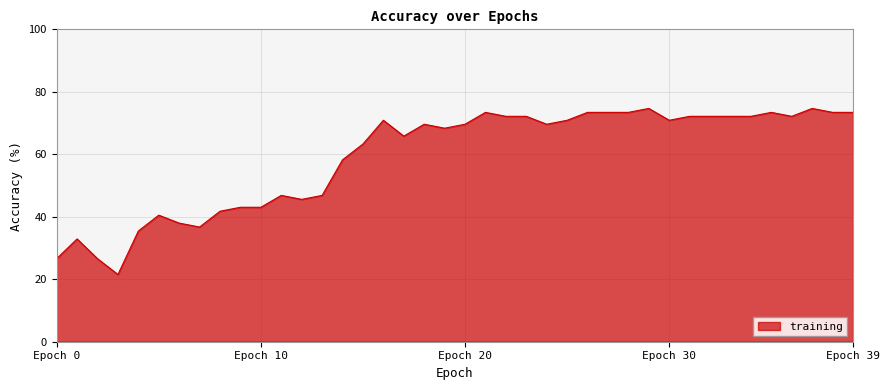

What is the maximum value shown in the chart?

74.7